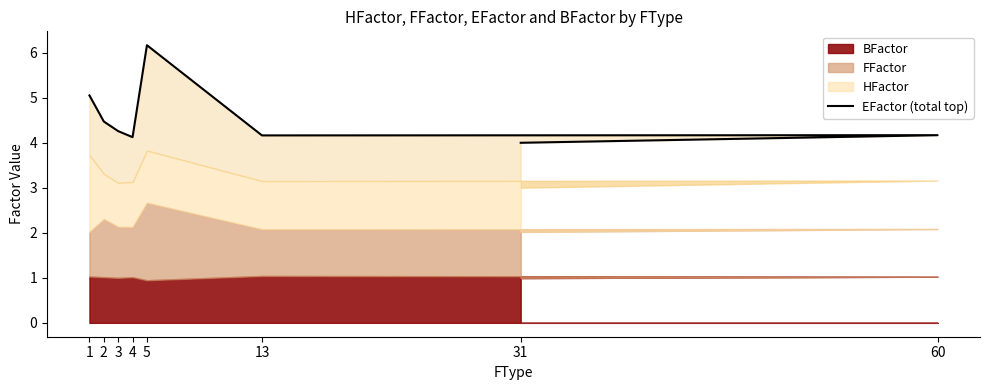

The chart shows a value of 2.4 at 4. True or false?

False